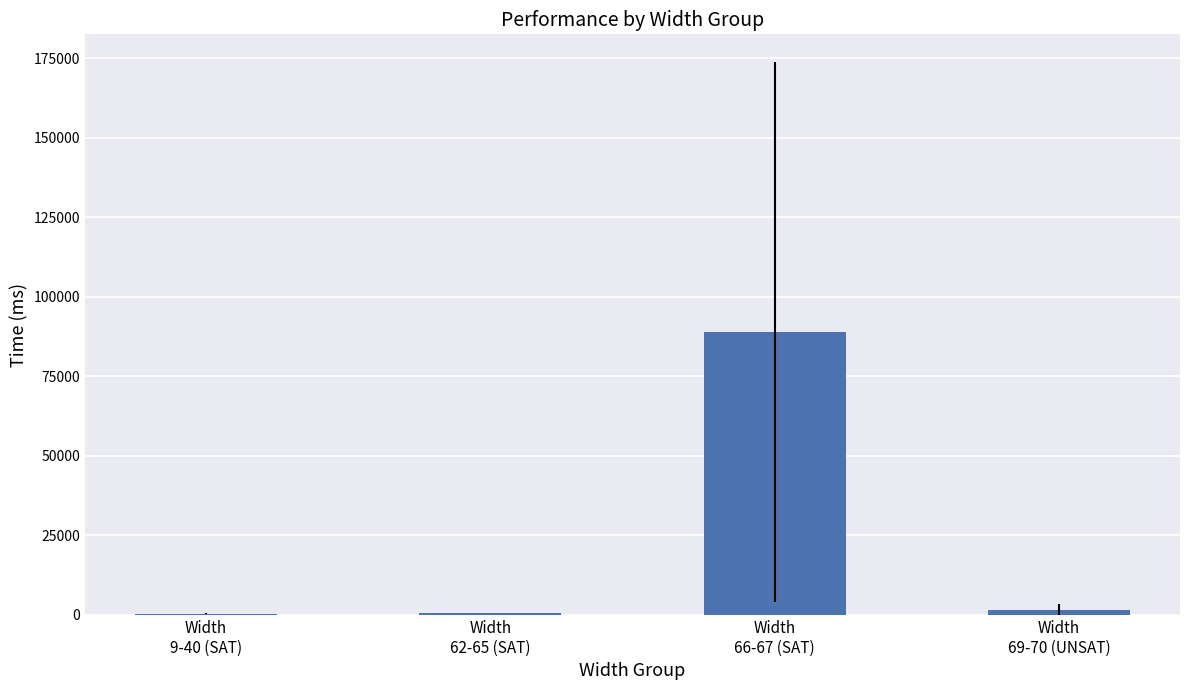

The value at Width
62-65 (SAT) is 720.0. True or false?

True